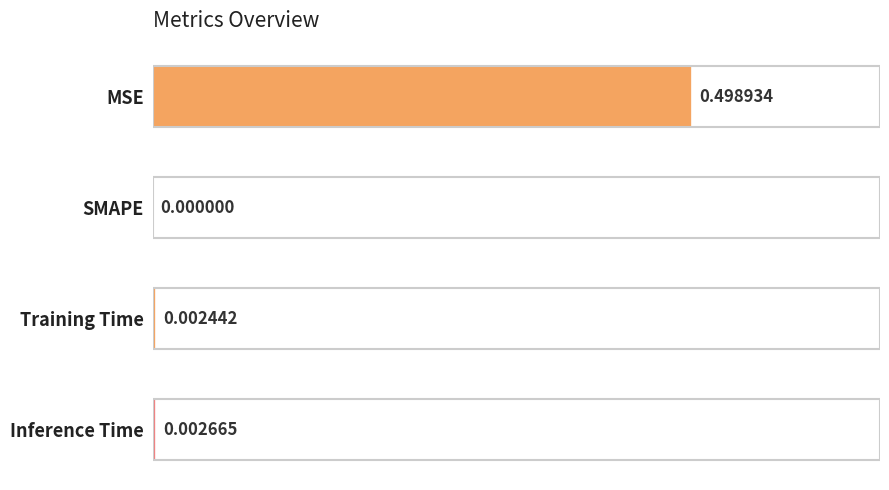

What is the maximum value shown in the chart?

0.5